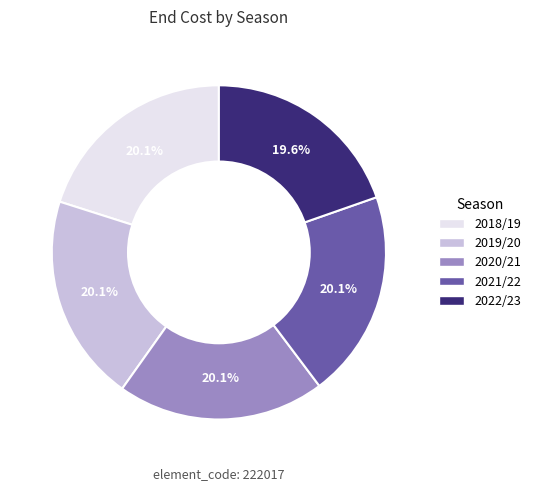

To the nearest percent, what percentage of the pie is 2021/22?

20%